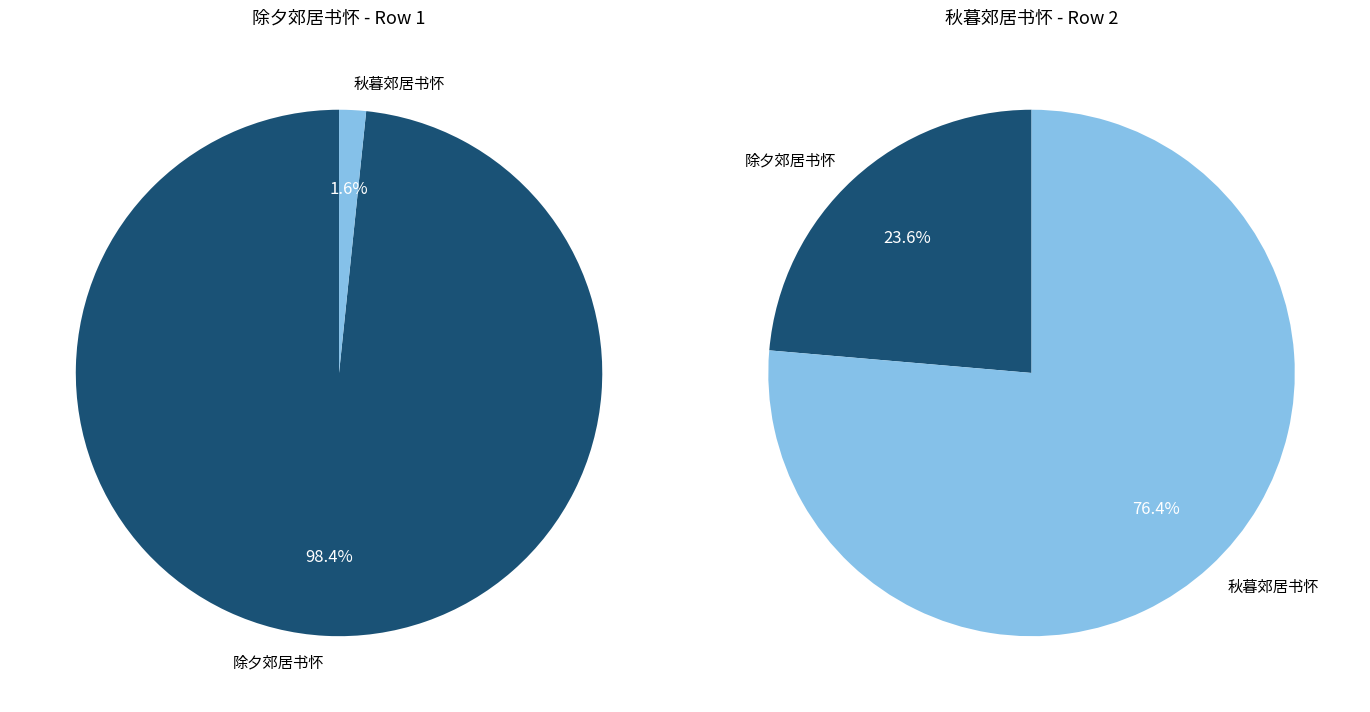

Rank the series at 0 from lowest to highest value.

秋暮郊居书怀, 除夕郊居书怀